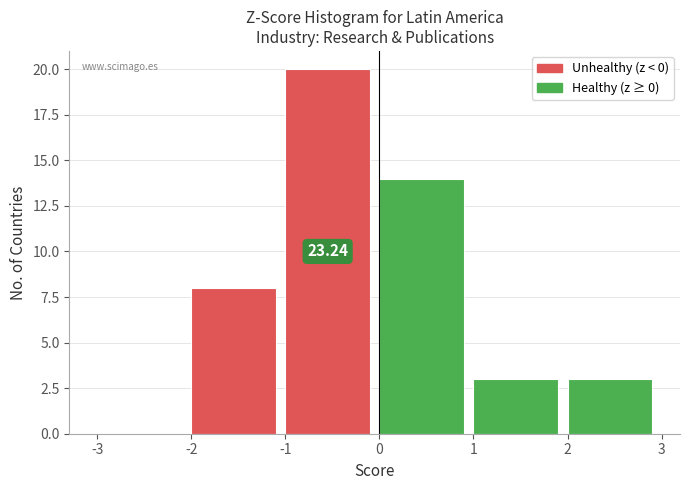

Which range on the x-axis has the tallest bar?

-1 to 0